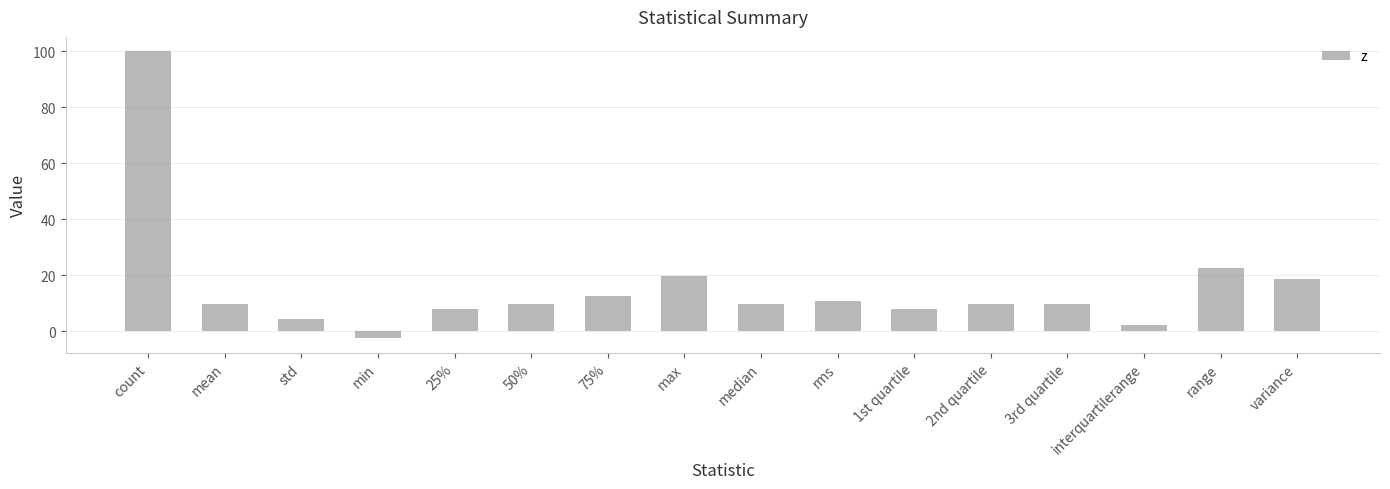

Which label corresponds to the largest value in the chart?

count